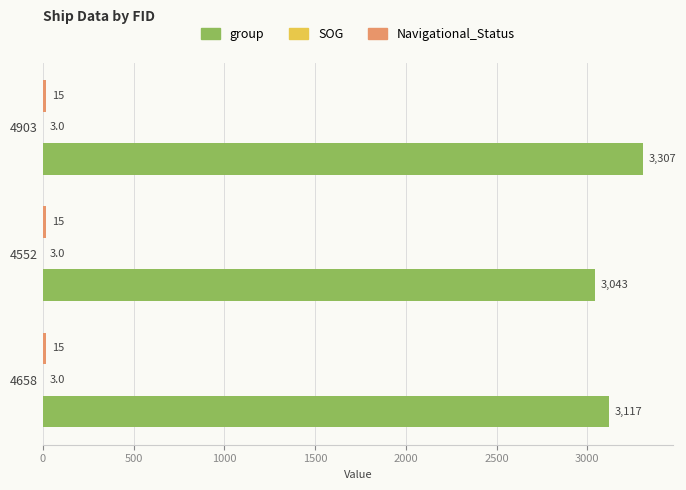

What is the greatest value displayed?

3307